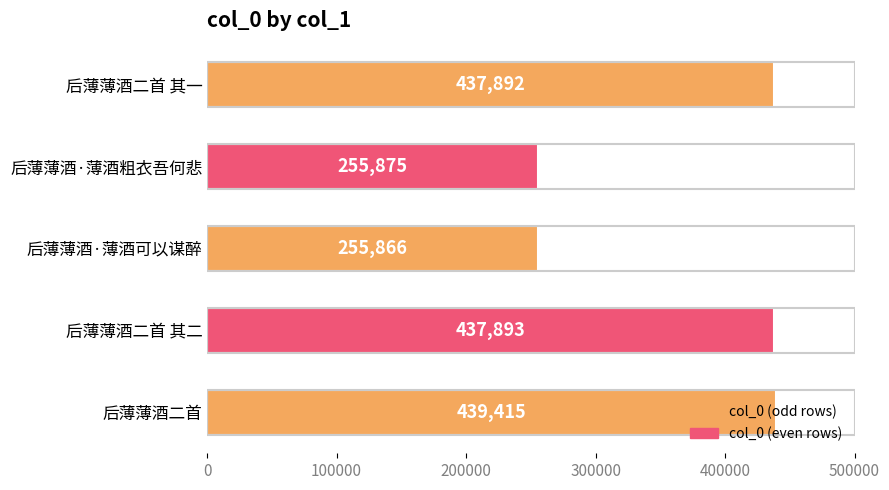

List the labels in order of value, largest first.

后薄薄酒二首, 后薄薄酒二首 其二, 后薄薄酒二首 其一, 后薄薄酒·薄酒粗衣吾何悲, 后薄薄酒·薄酒可以谋醉